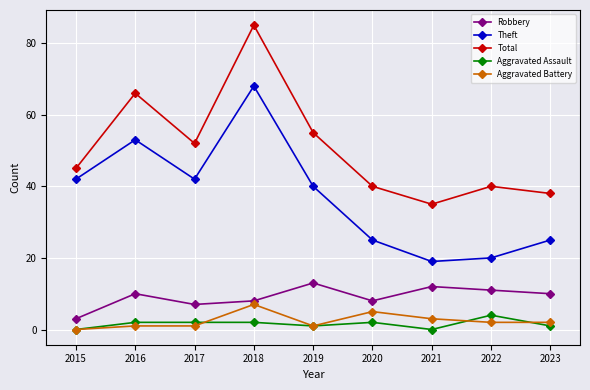

How many data points in Theft are less than 40?

4